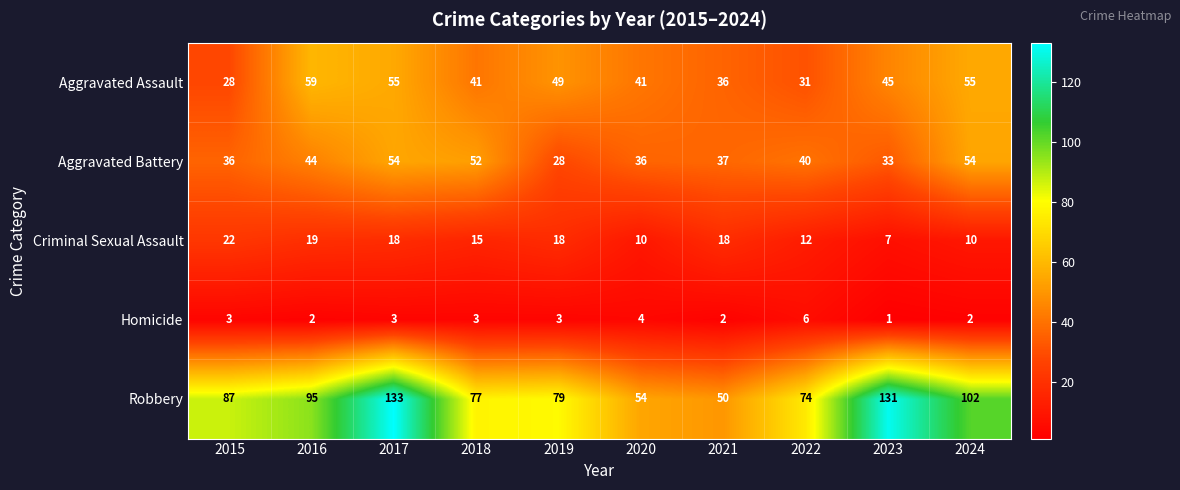

At how many categories does at least one series exceed 70?

8